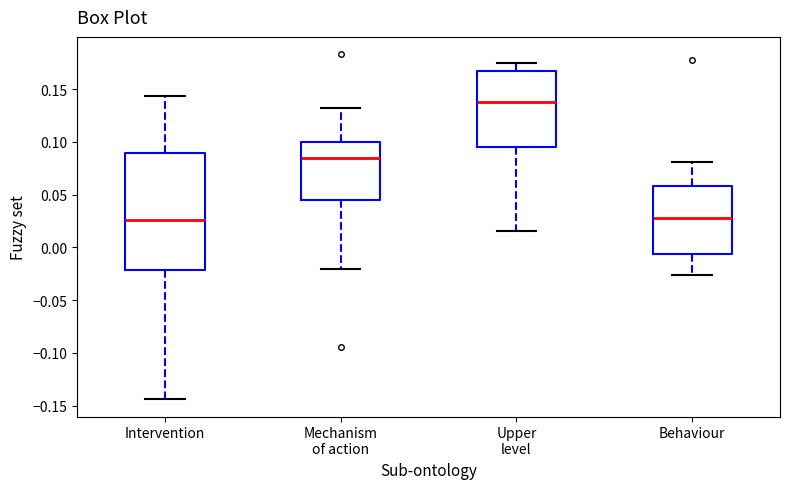

Reading left to right, read every box against the y-axis: the position of its median line, the range the box covers, and the ends of its whiskers. The values are not printed on the chart, so give them approximately, as read against the axis.

Intervention: median 0.025, box -0.020 to 0.090, whiskers -0.145 to 0.145
Mechanism of action: median 0.085, box 0.045 to 0.100, whiskers -0.020 to 0.130
Upper level: median 0.140, box 0.095 to 0.165, whiskers 0.015 to 0.175
Behaviour: median 0.030, box -0.005 to 0.060, whiskers -0.025 to 0.080